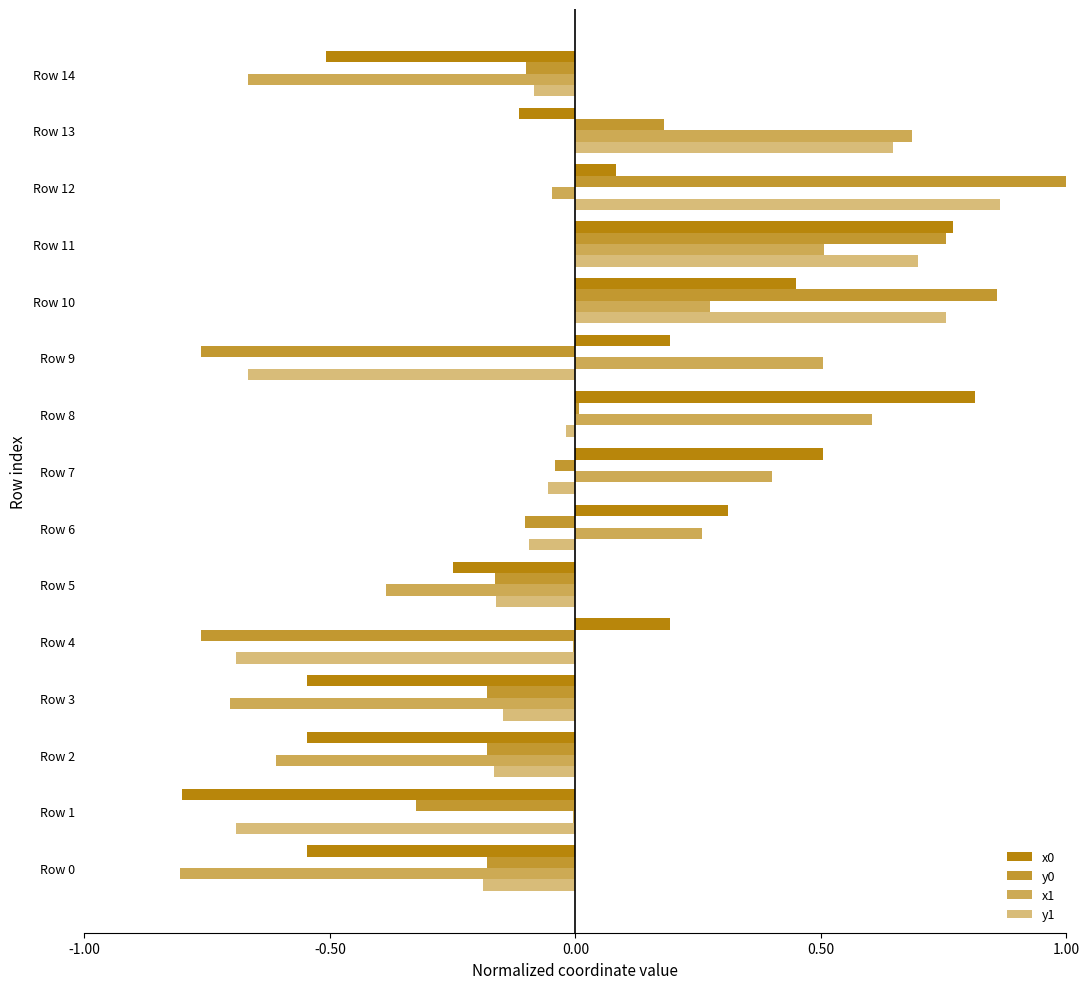

How many distinct data groups are displayed?

4